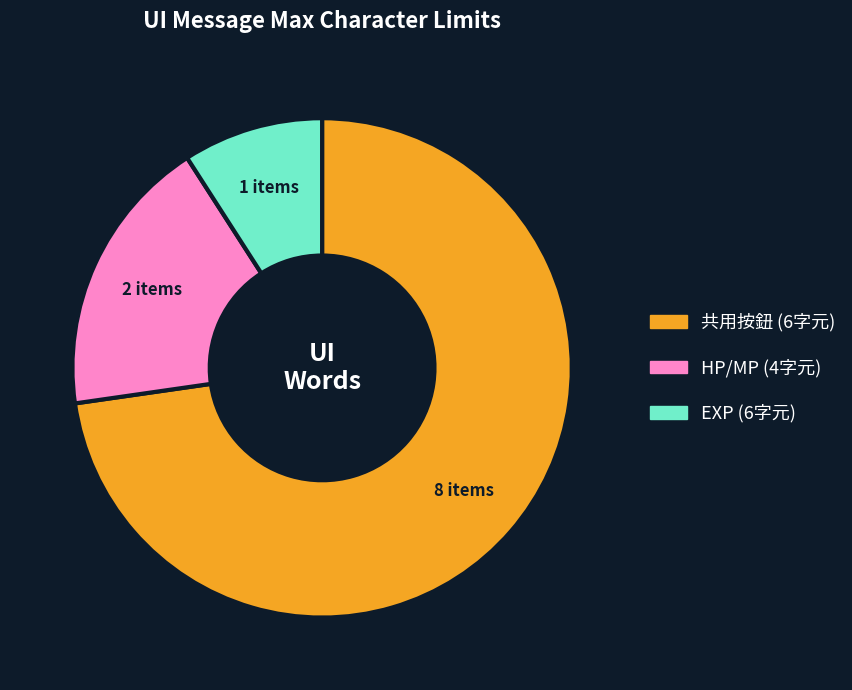

Is there a majority slice in this chart?

Yes